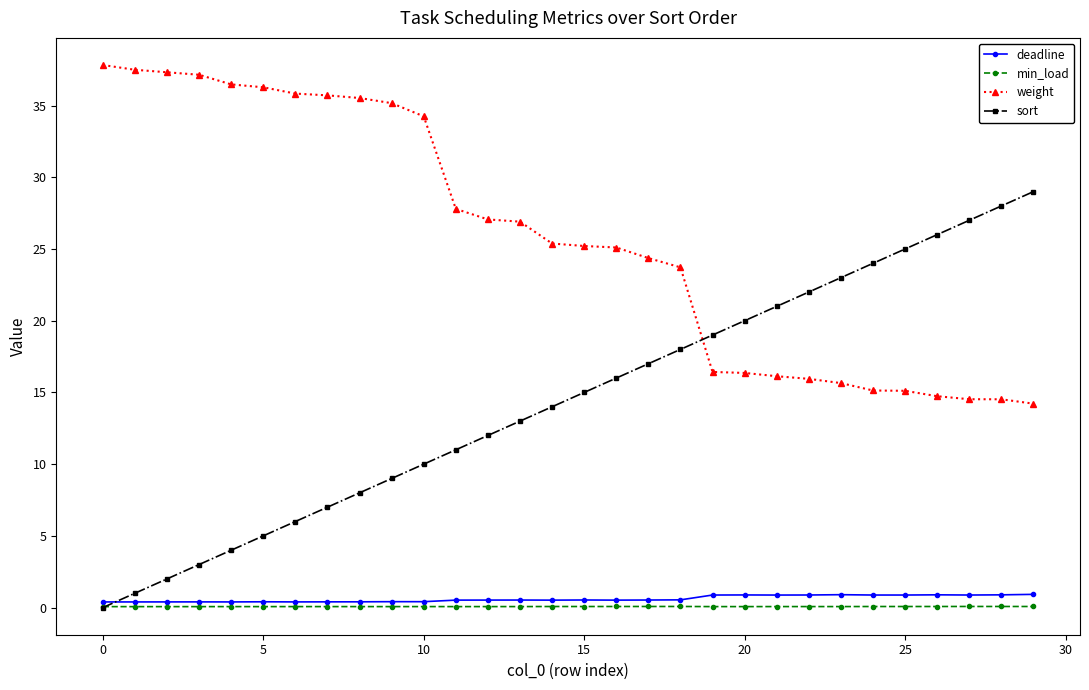

What is the value of the sort point at the 20th from the left?

19.0